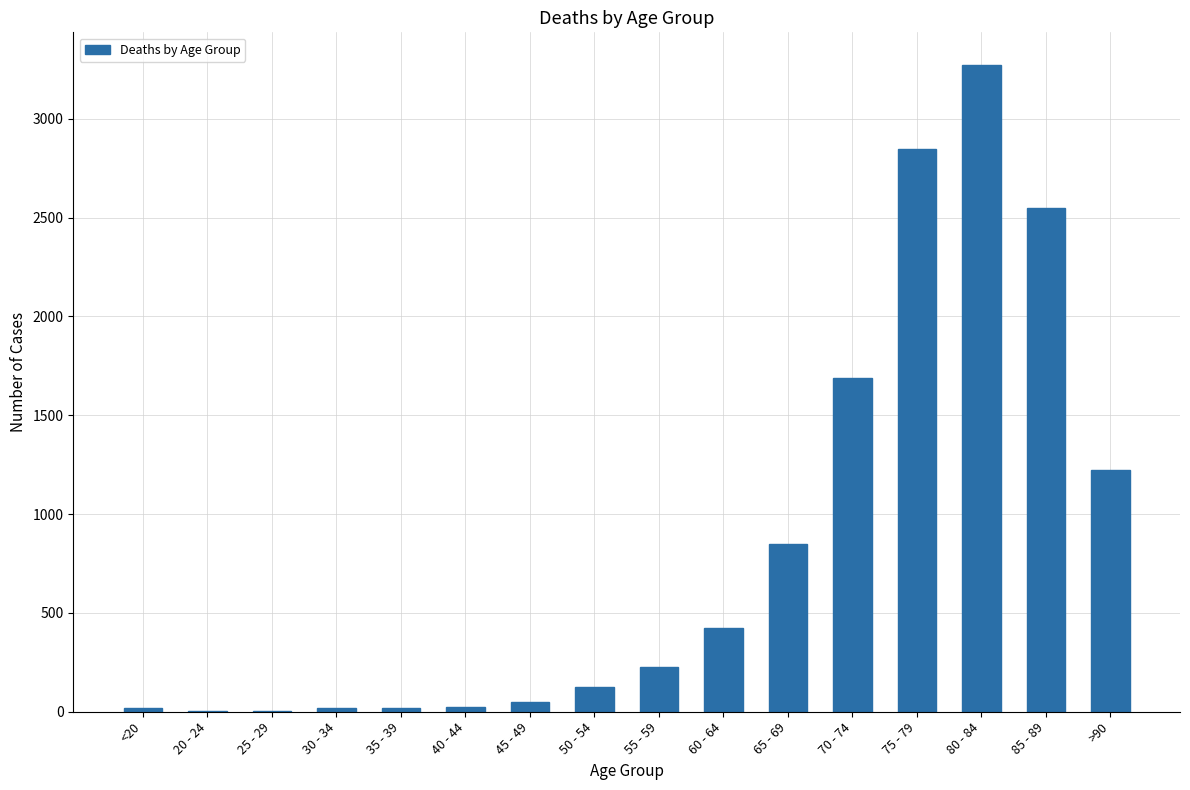

Approximately how many times larger is the value at >90 compared to 50 - 54?

9.7